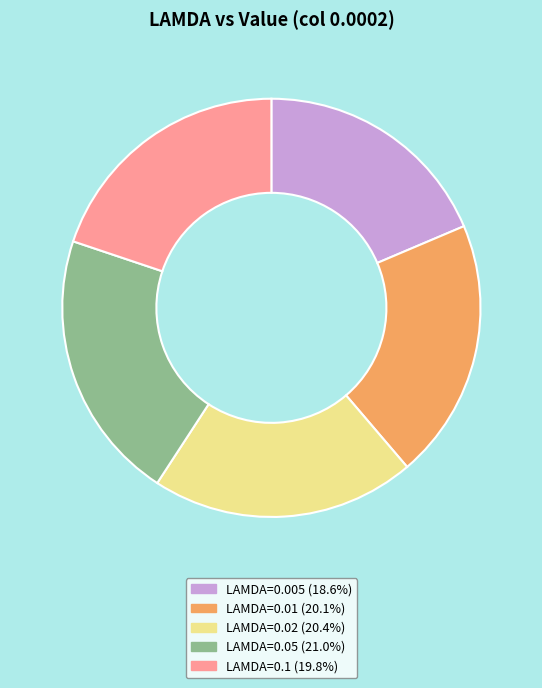

Is there a majority slice in this chart?

No